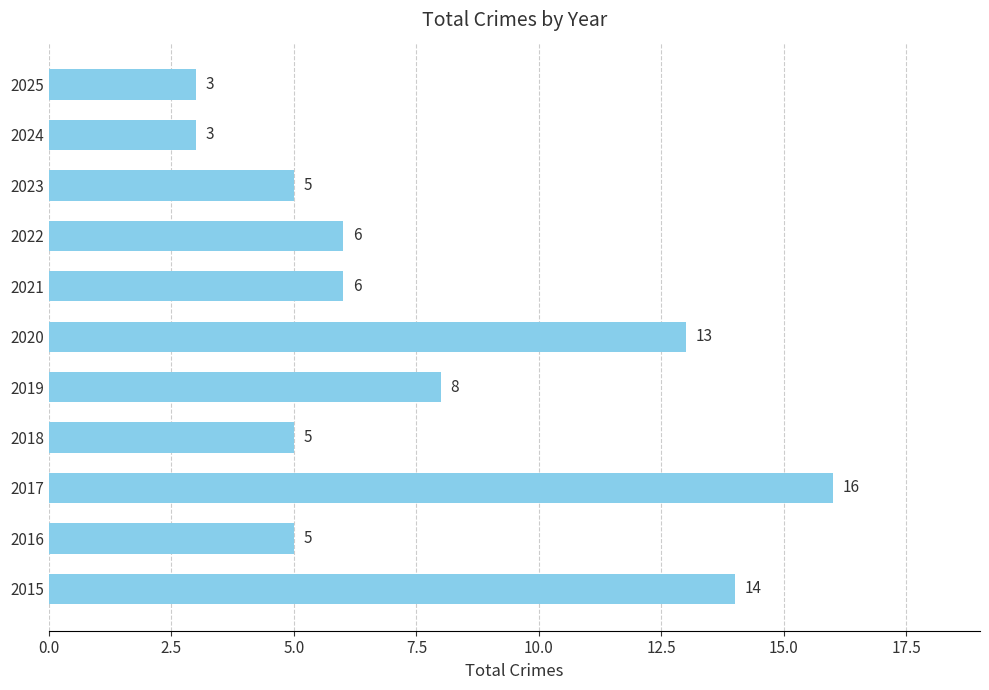

Reading bottom to top, what are all the values shown in this chart?

2015=14	2016=5	2017=16	2018=5	2019=8	2020=13	2021=6	2022=6	2023=5	2024=3	2025=3